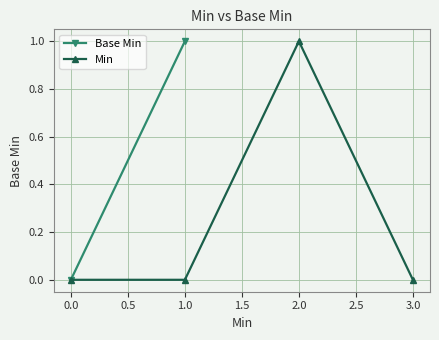

True or false: the data has more than 2 interior local peaks.

False